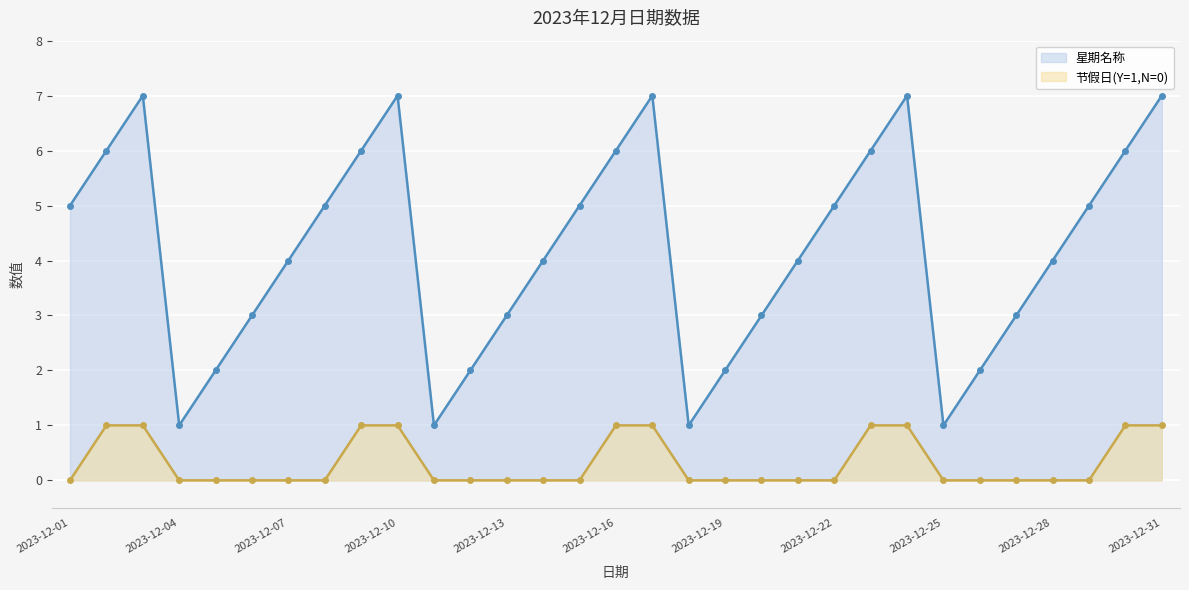

What is the sum of all 星期名称 values?

130